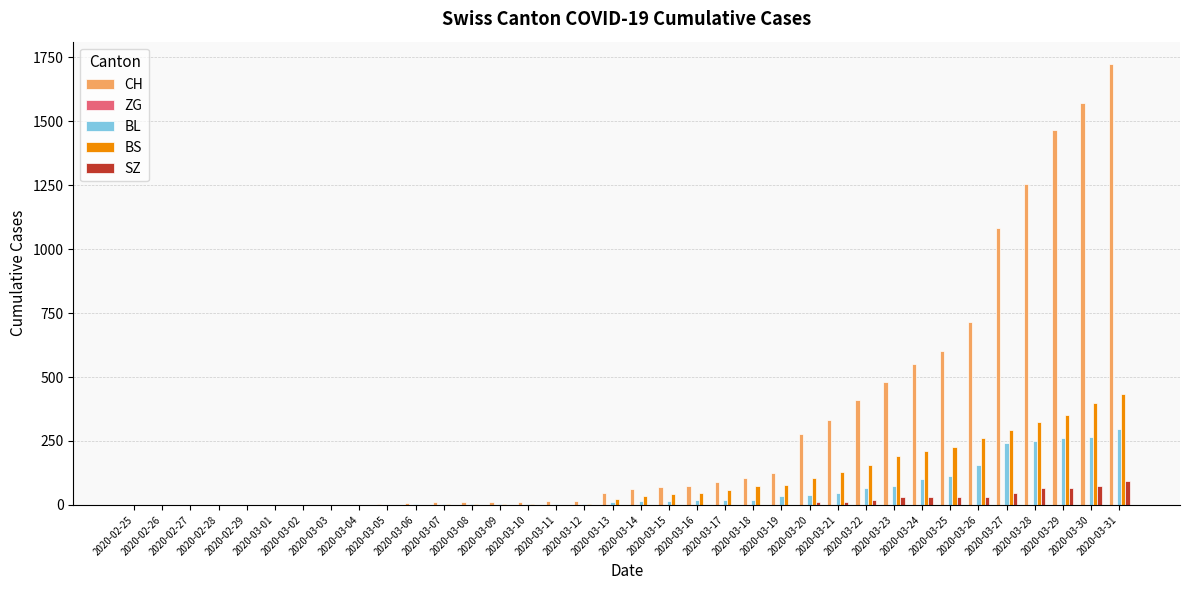

What value does the BS series have at 2020-03-15, to the nearest 50?

50